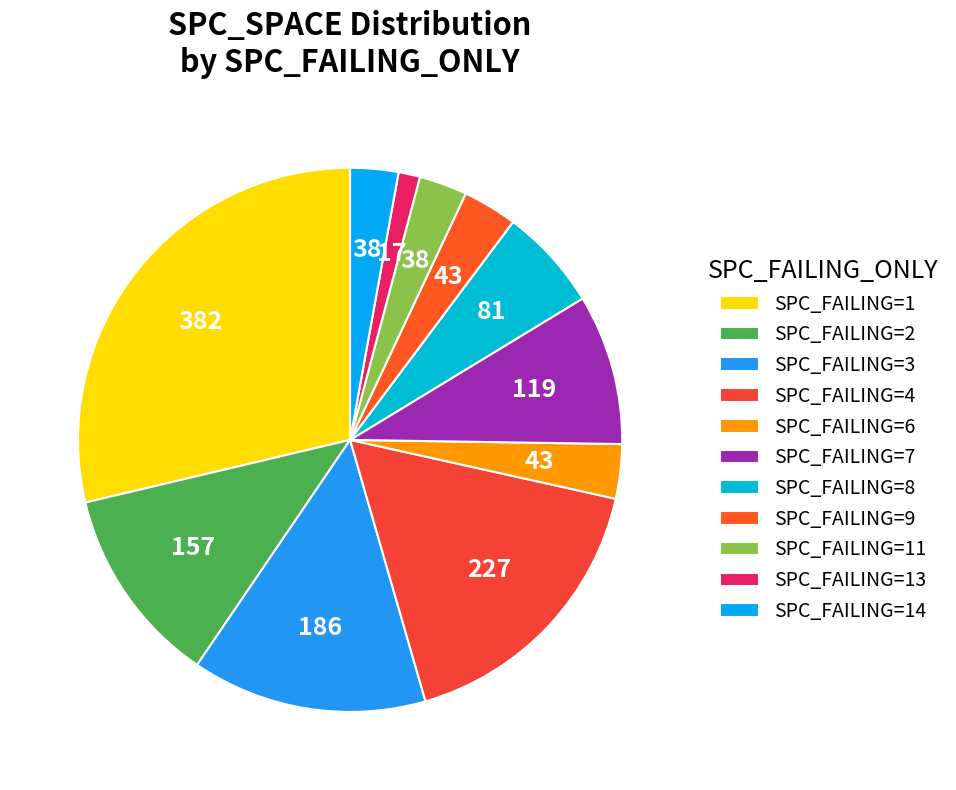

Count the number of slices in the pie.

11